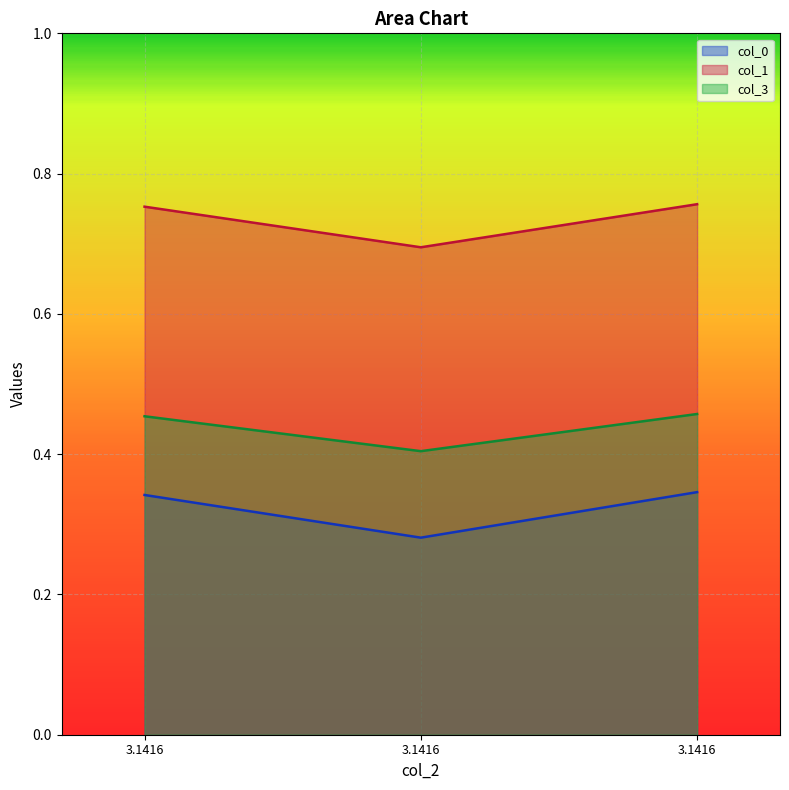

Which has a higher value, 3.1416 or 3.1416?

3.1416